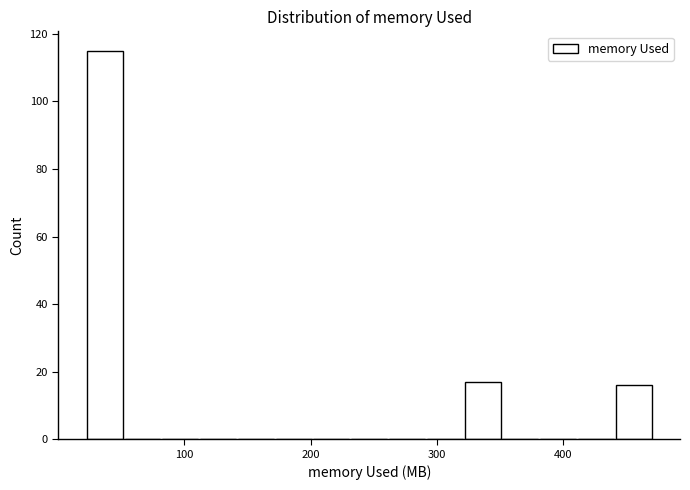

Read against the x-axis, roughly where is the centre of the tallest bar?

40